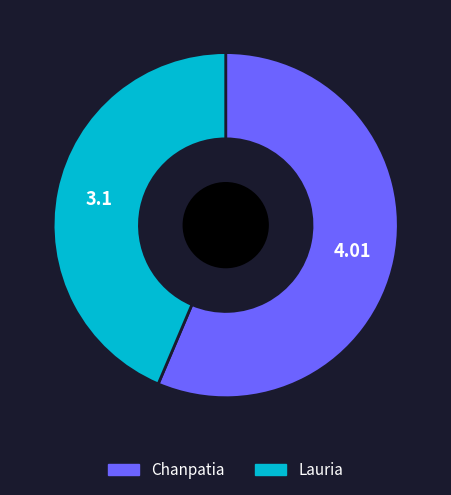

Is the sum of Lauria and Chanpatia greater than half?

Yes